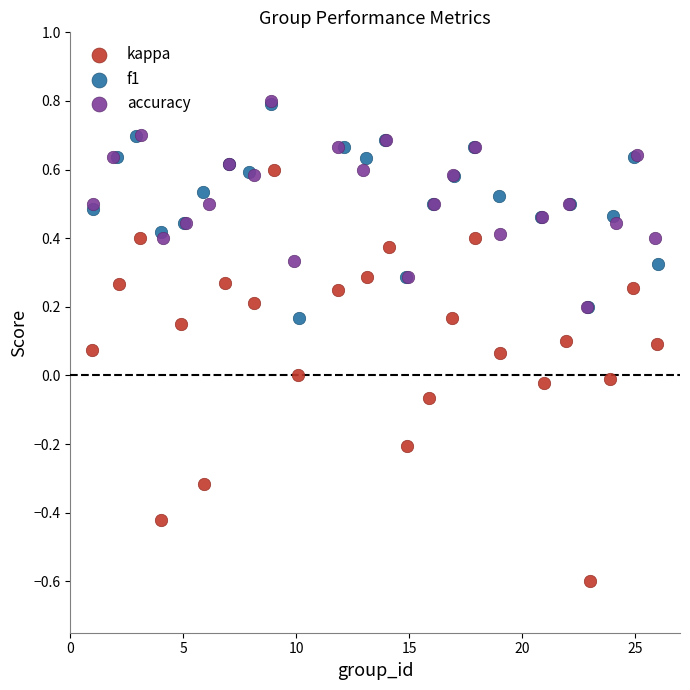

Which series has the widest spread of Y values?

kappa